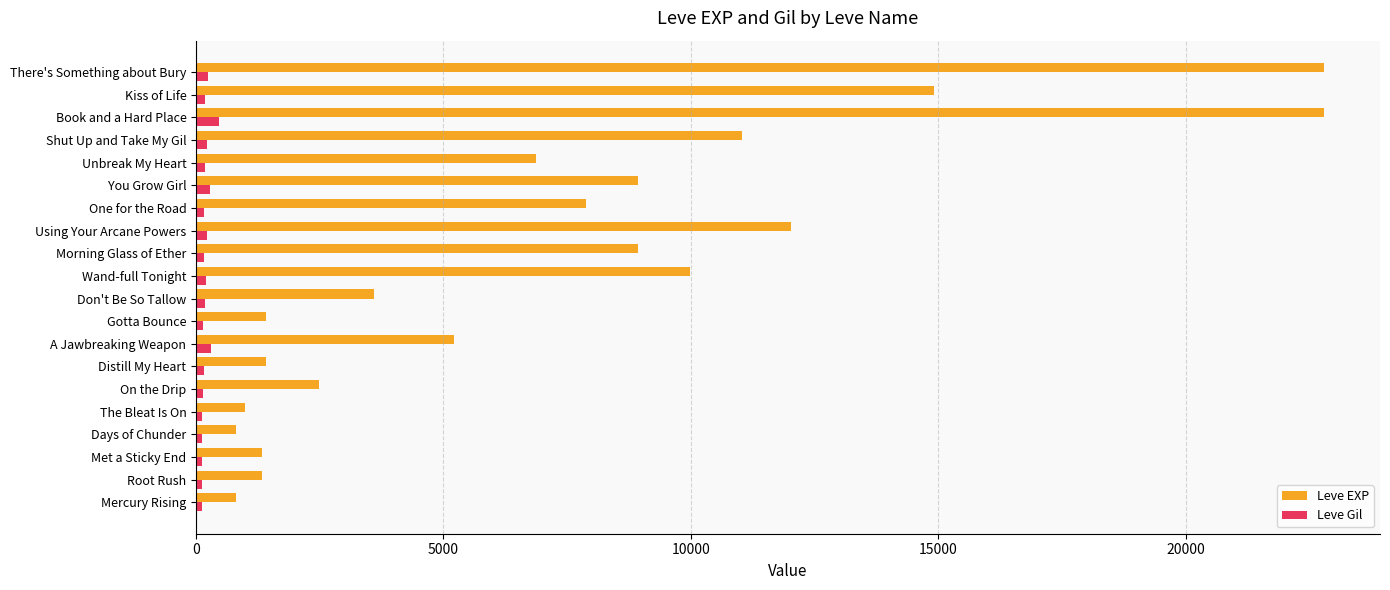

What is the difference between the second highest and second lowest values in the Leve EXP series?

21990